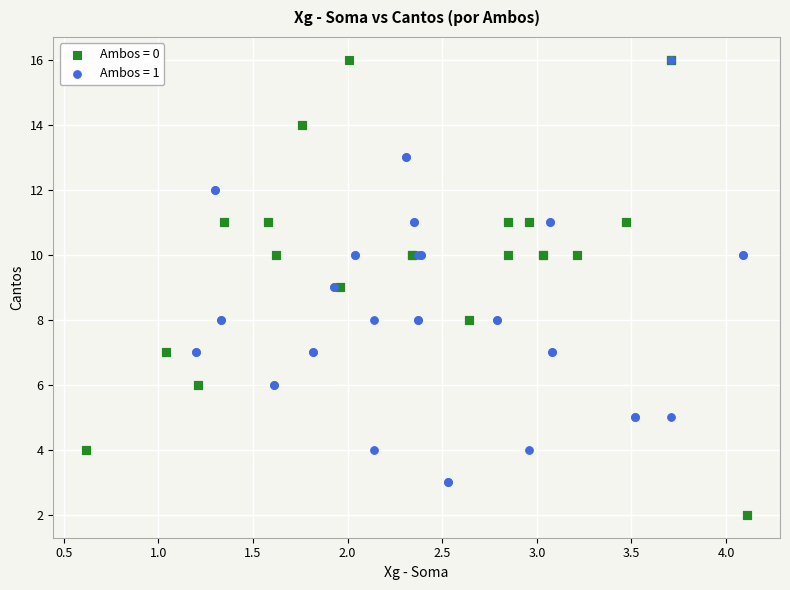

Which series contains the lowest Y value?

Ambos = 0